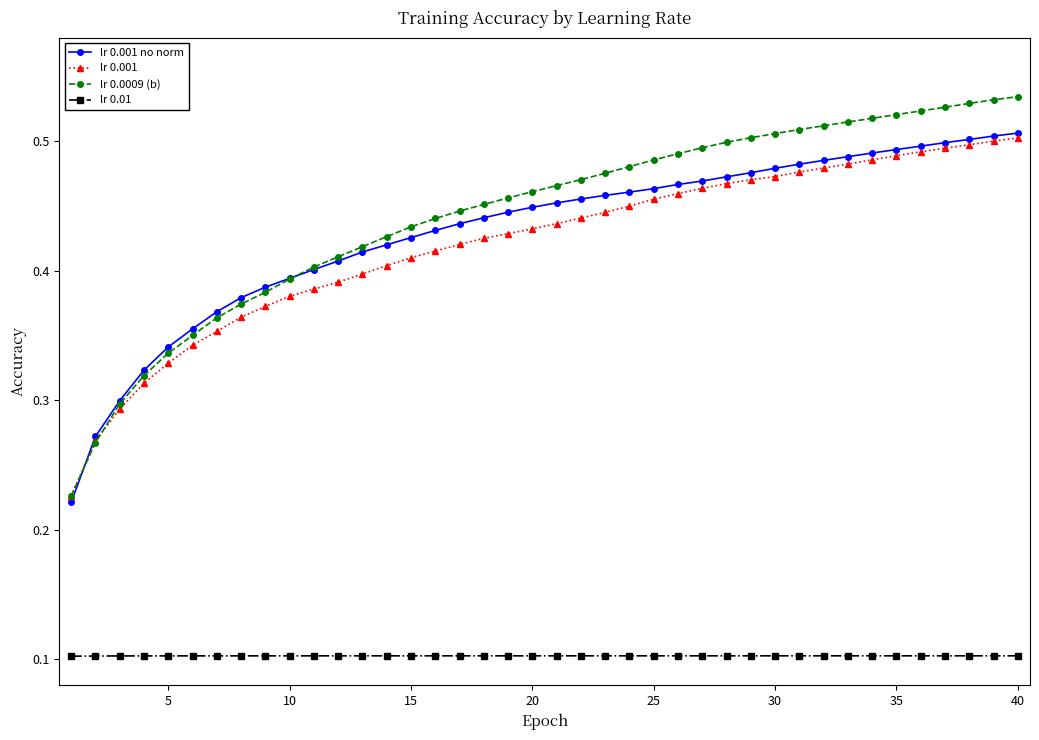

Count the lr 0.001 values in the range 0 to 1.

40